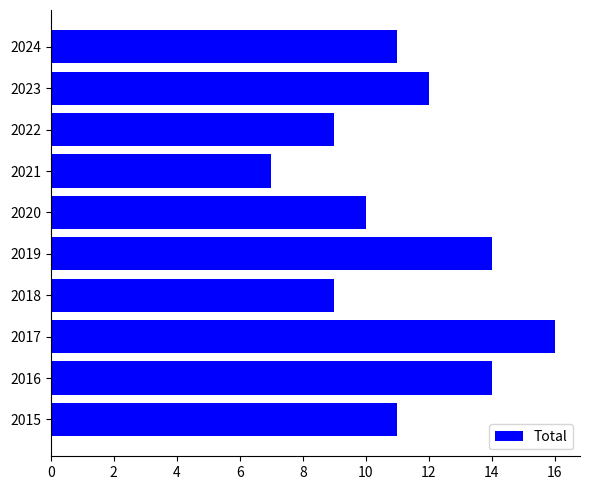

What is the change in value from 2021 to 2023?

+5